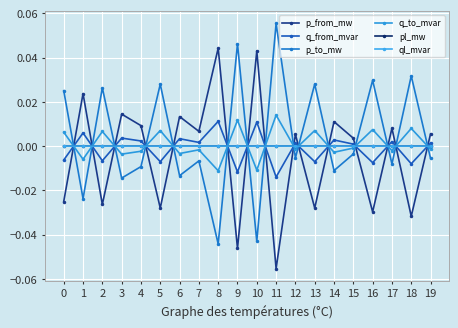

How many lines are shown in the chart?

6